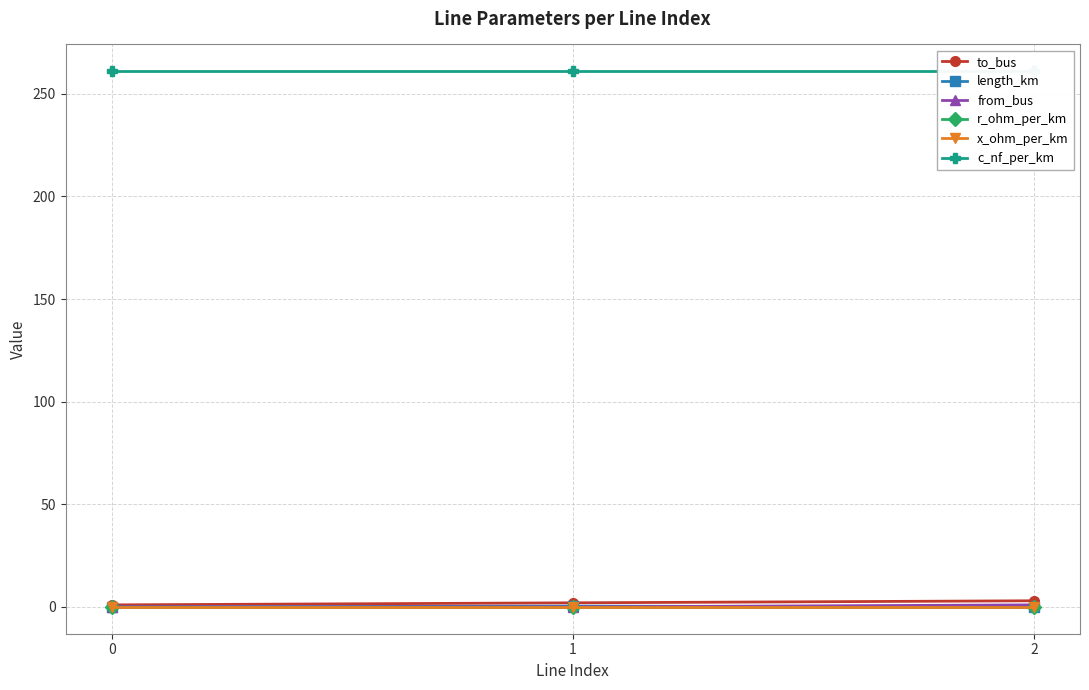

Is it true that r_ohm_per_km equals 0.3 at 2?

False